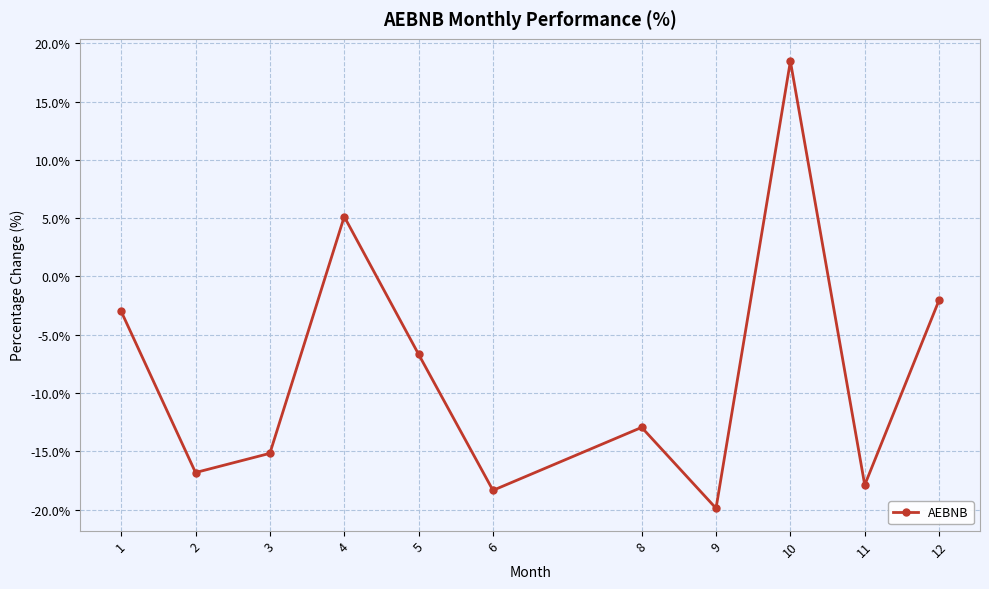

At which category does the chart reach its minimum across all series?

9